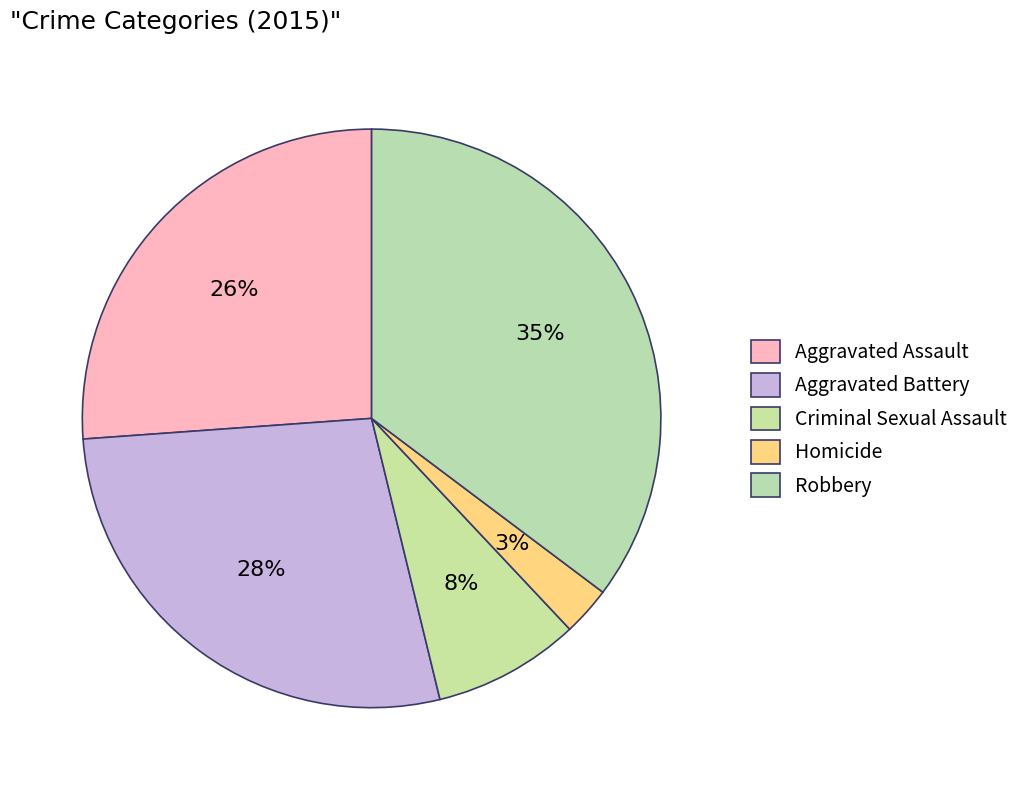

Is it true that Aggravated Battery is 19% of the pie?

False